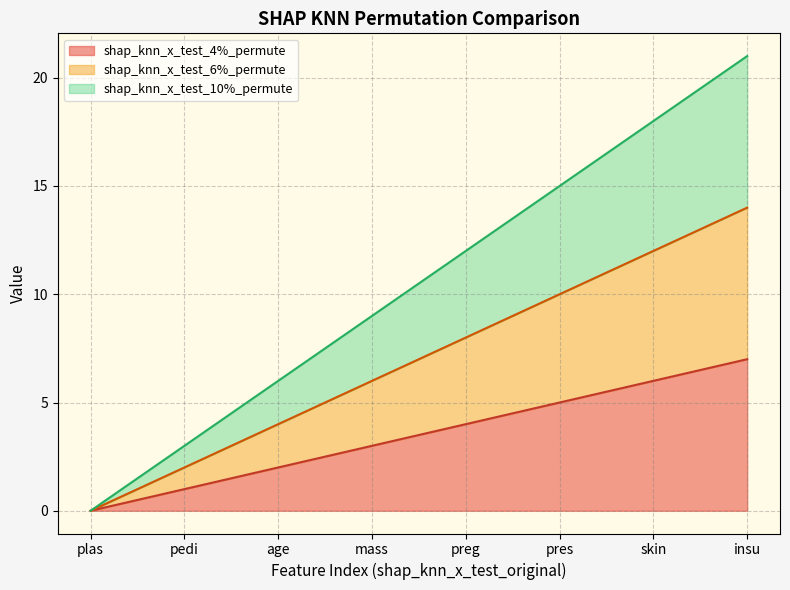

Does the chart have visible grid lines?

Yes